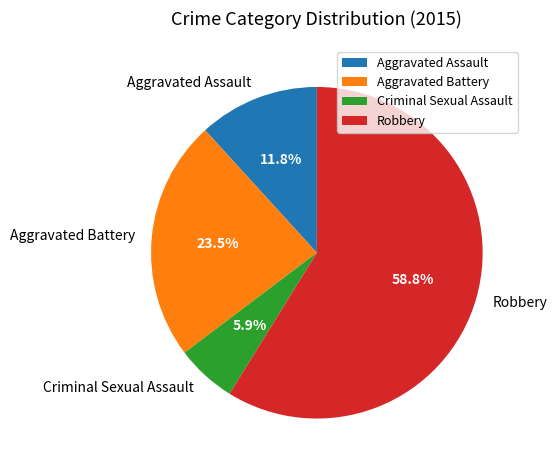

To the nearest percent, what is the average slice percentage?

25%